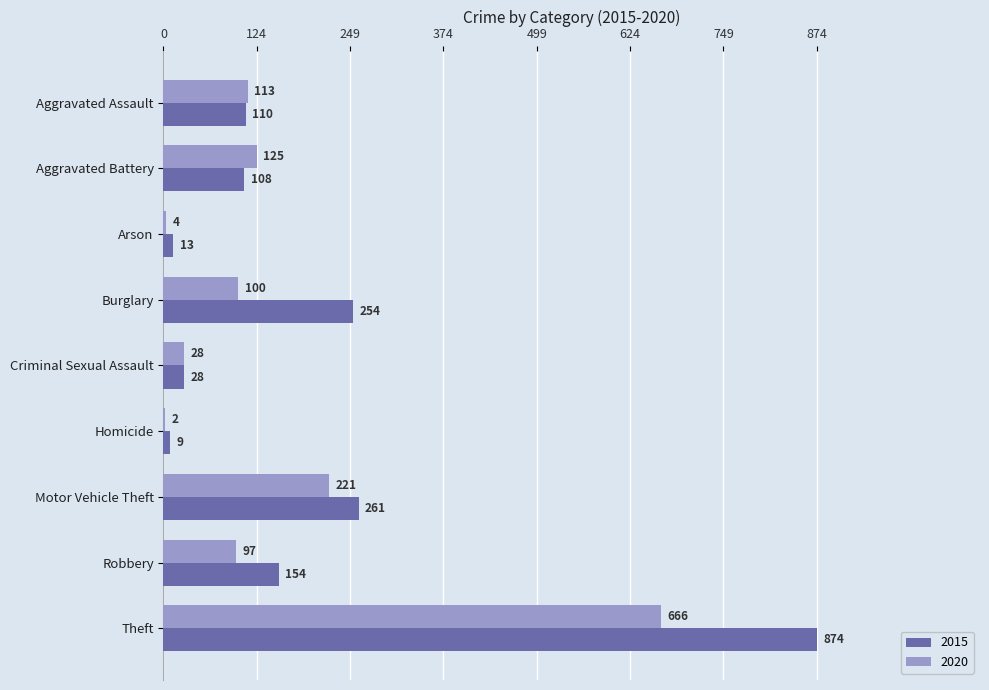

Which category has the highest value across all series?

Theft